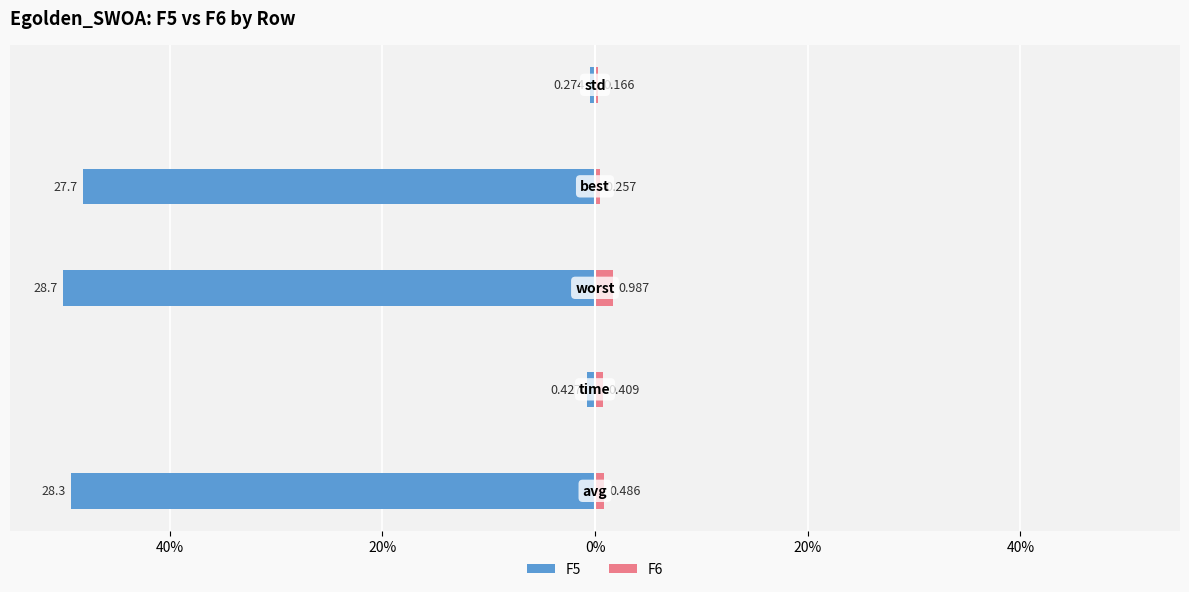

What are all the series names shown in the legend?

F5, F6